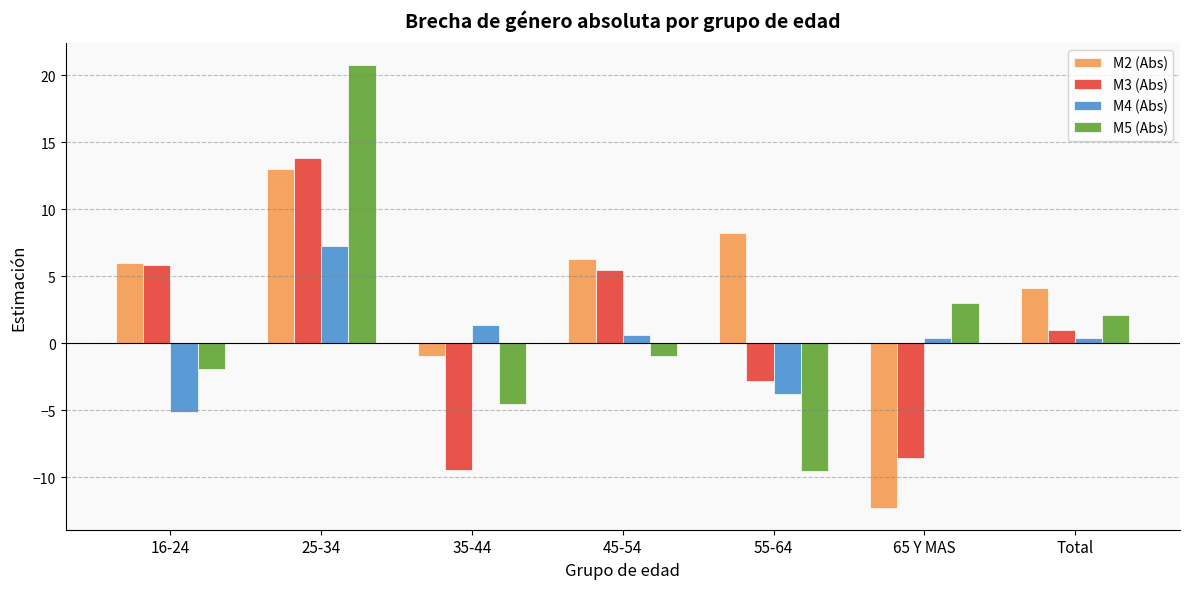

Is it true that M2 (Abs) equals 5.6 at 55-64?

False